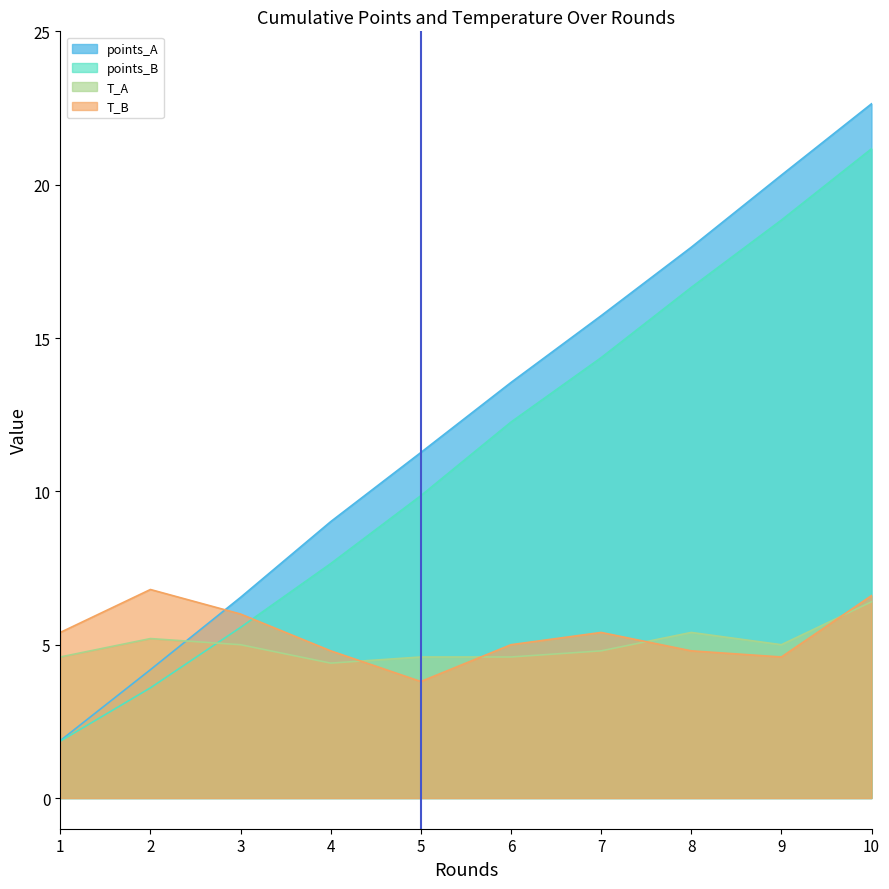

Which has a higher value, 8 or 9?

9